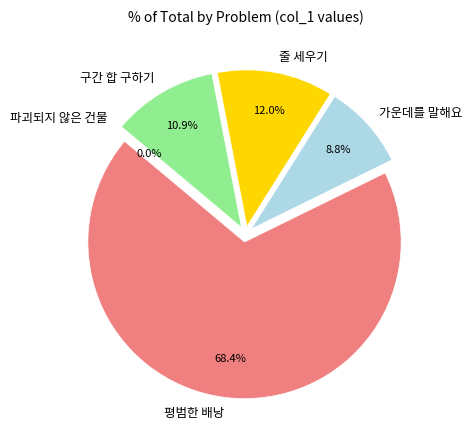

What is the smallest slice in the pie chart?

파괴되지 않은 건물